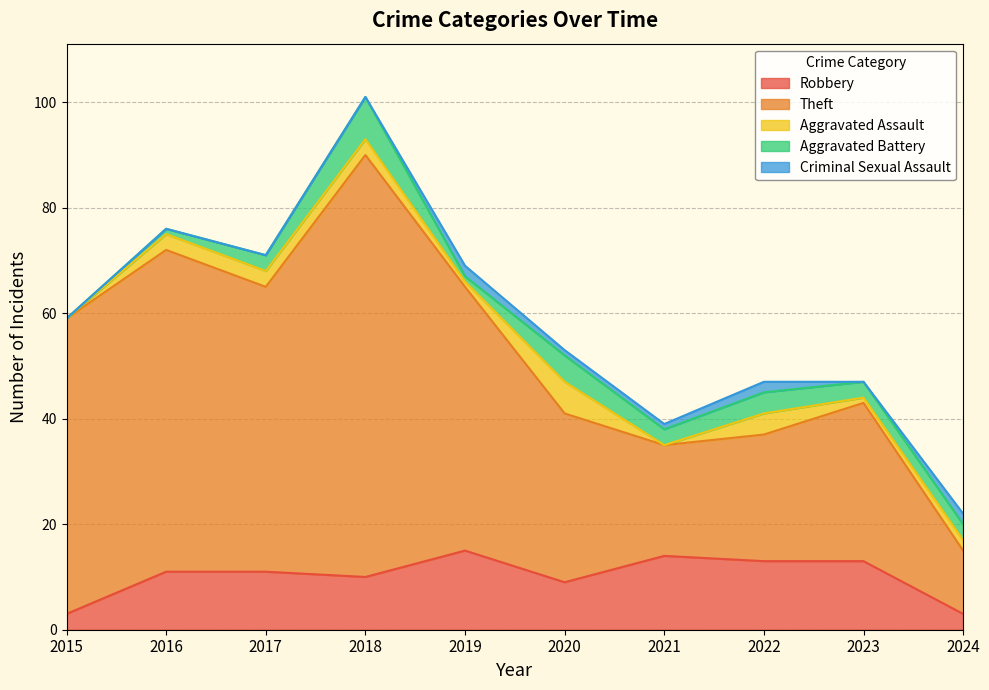

What are all the series names shown in the legend?

Robbery, Theft, Aggravated Assault, Aggravated Battery, Criminal Sexual Assault